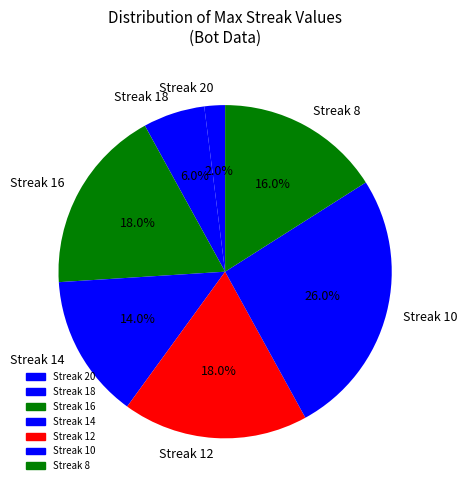

What is the ratio of the value at Streak 14 to the value at Streak 8?

0.9